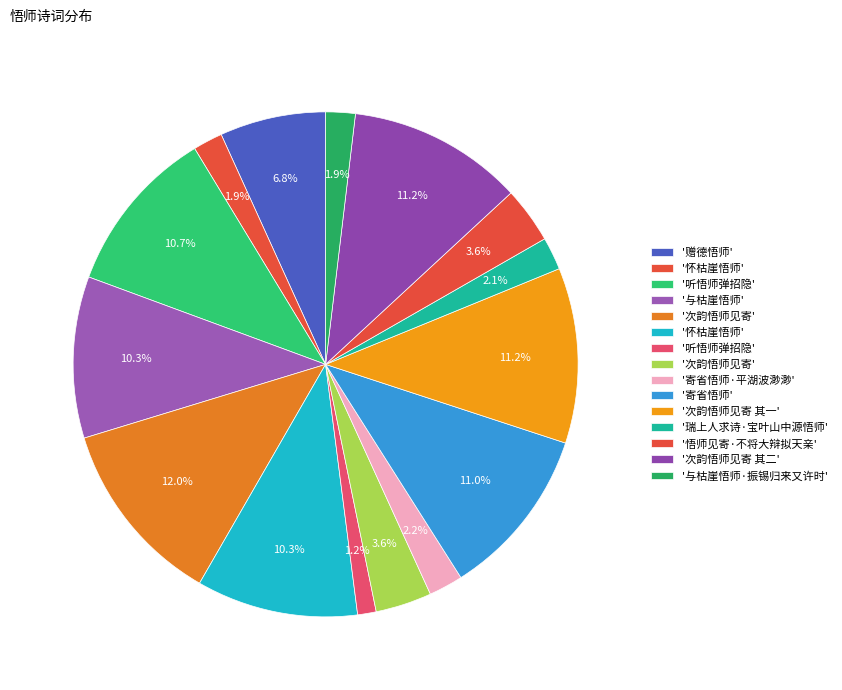

What is the smallest slice in the pie chart?

听悟师弹招隐